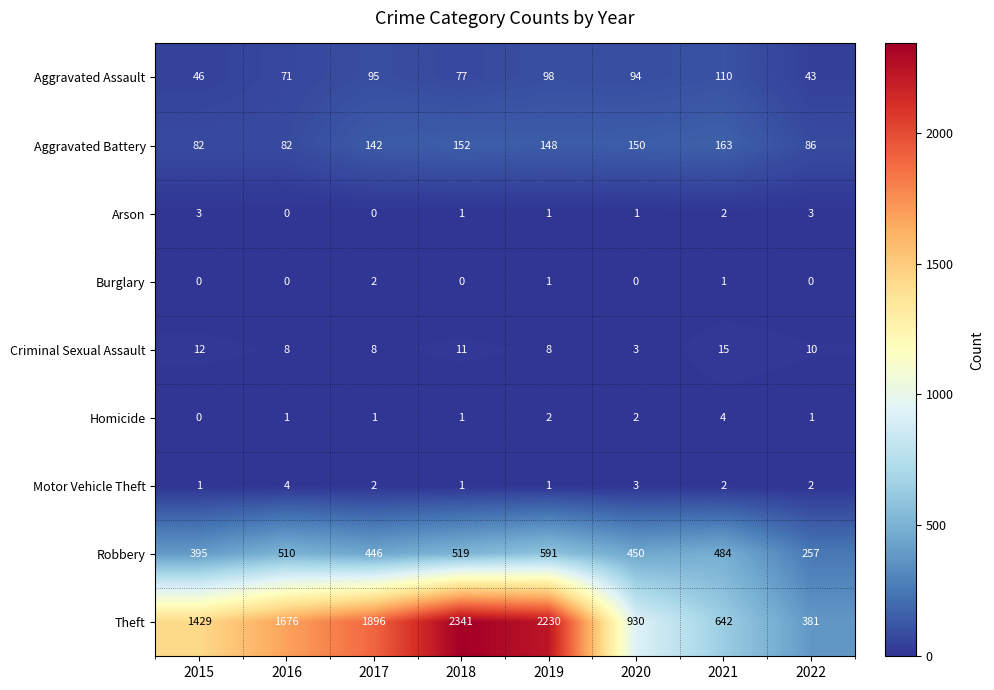

How many data points does each series have?

8